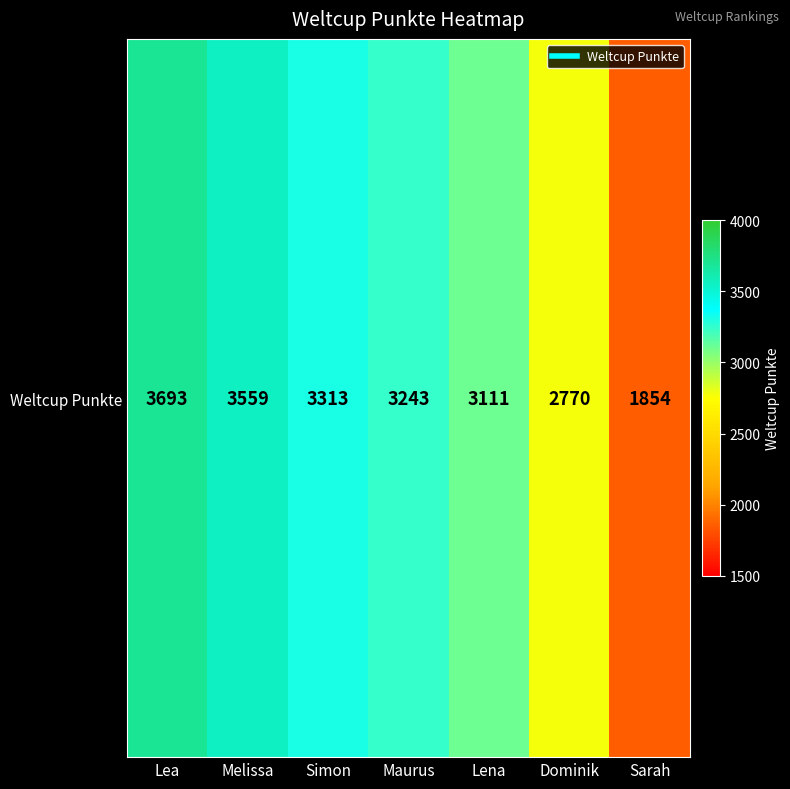

At which label is the value closest to 2773?

Dominik